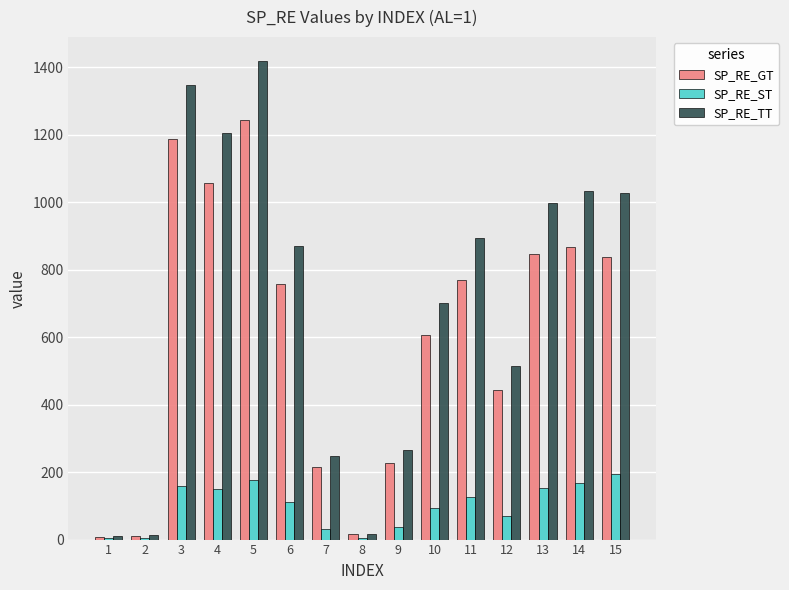

Where does the SP_RE_TT series first go above 868?

3